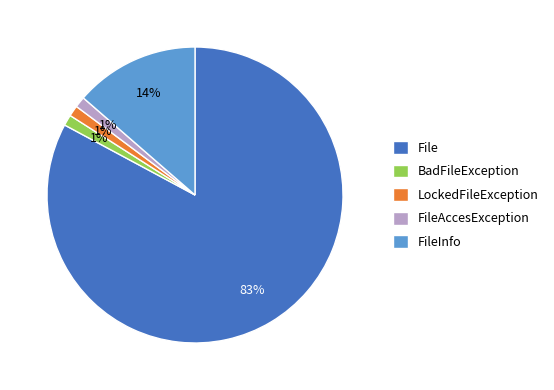

Count the number of slices in the pie.

5